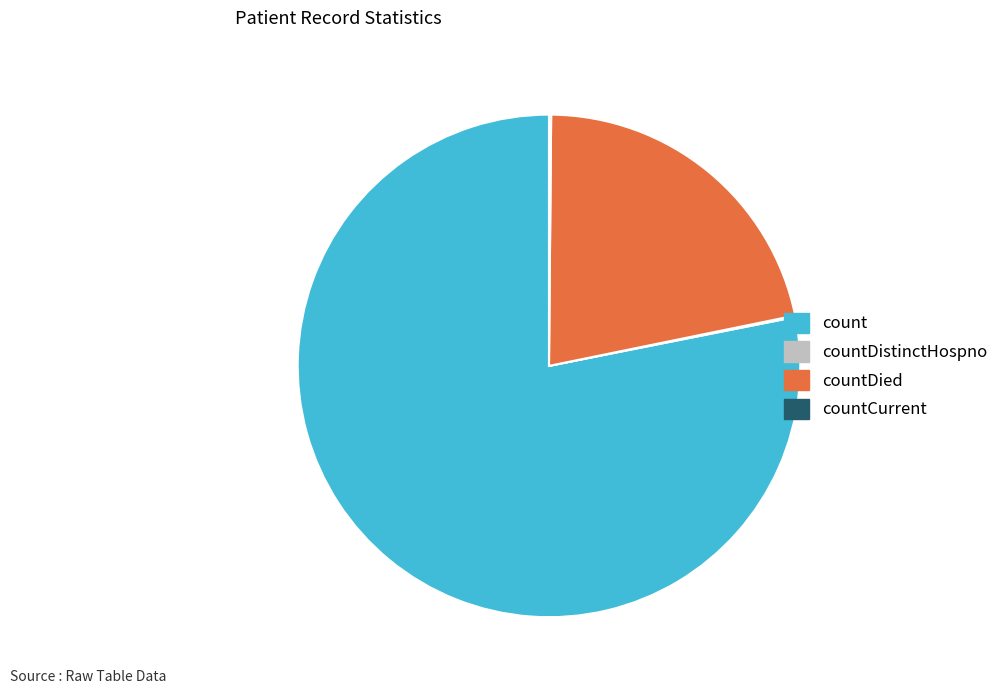

Approximately how many times larger is the value at countDied compared to count?

0.3